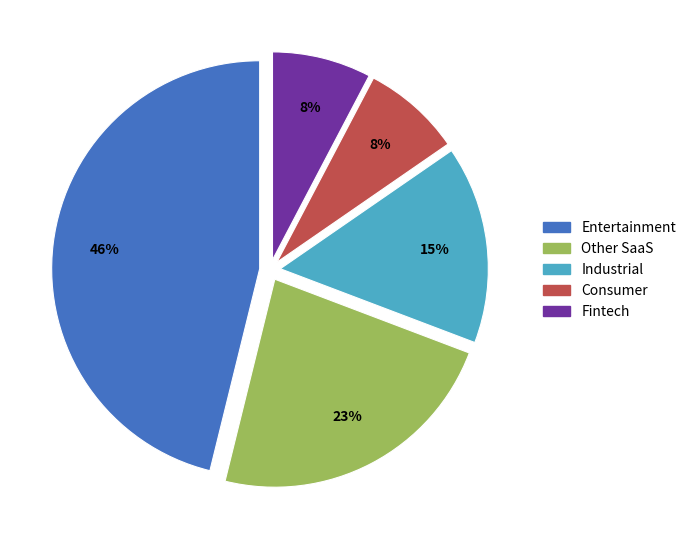

Combined, do Other SaaS and Industrial account for over 50%?

No